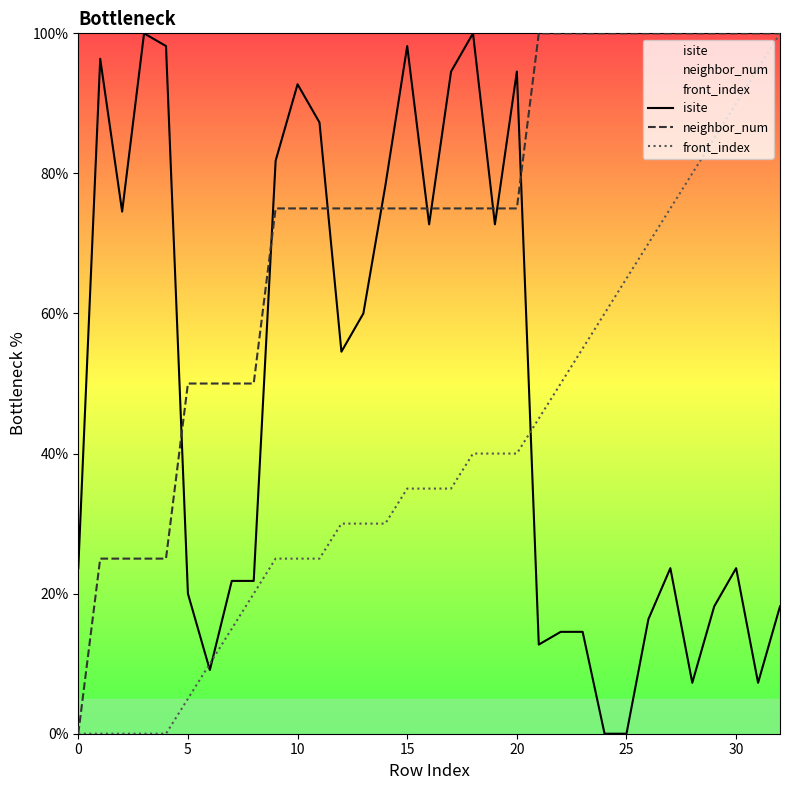

What are all the series names shown in the legend?

isite, neighbor_num, front_index